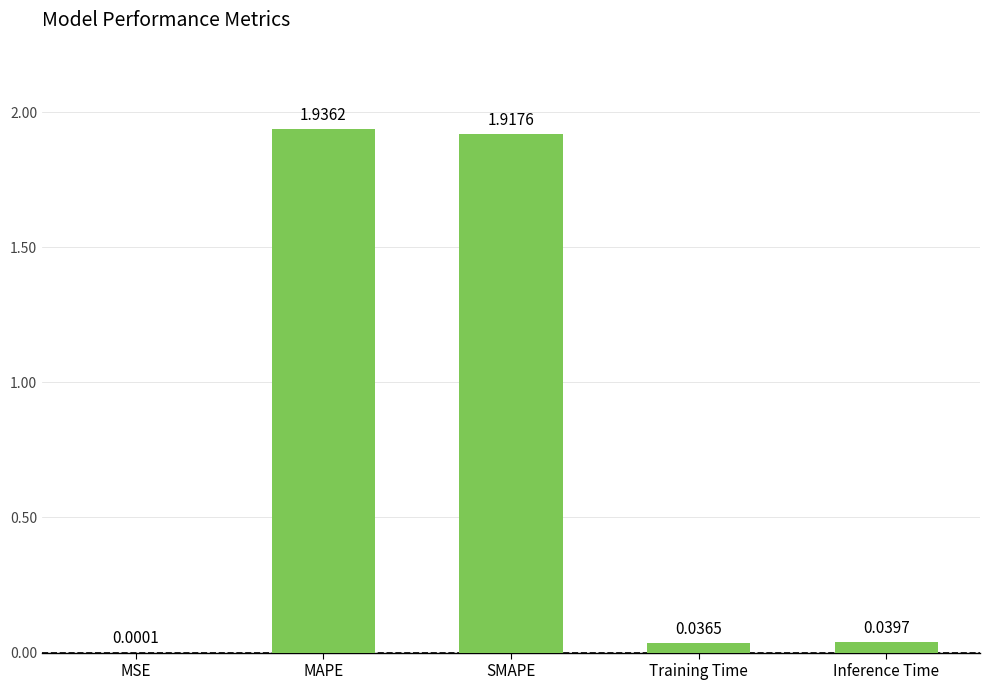

Between SMAPE and MAPE, which is larger?

MAPE